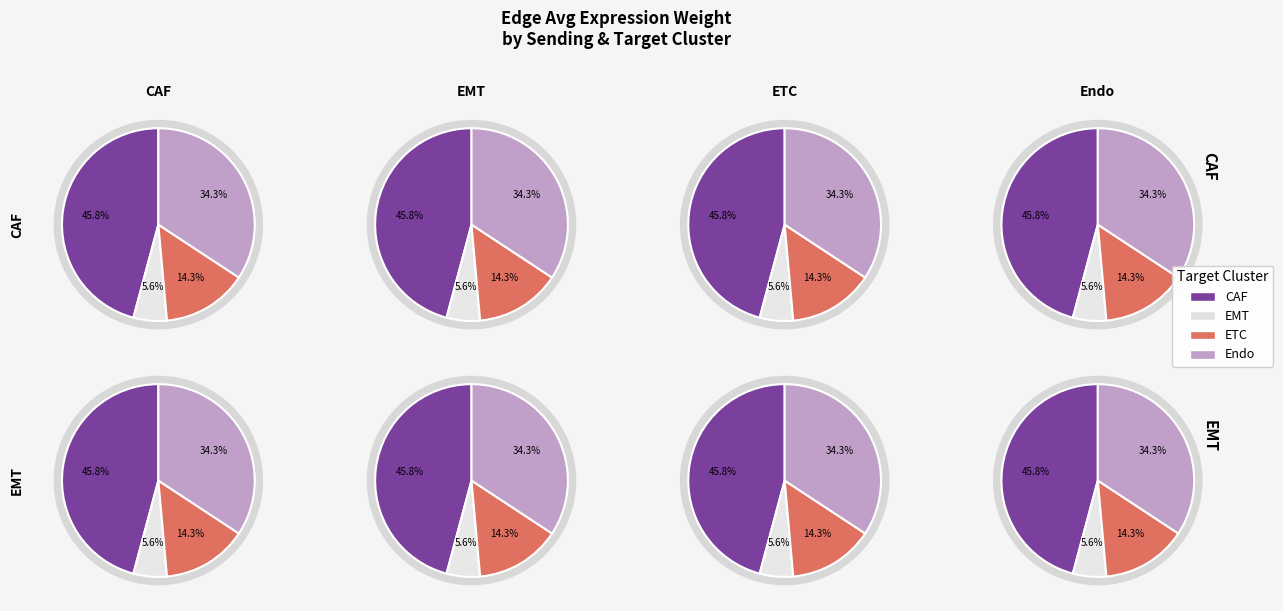

Does any single category account for the majority?

No